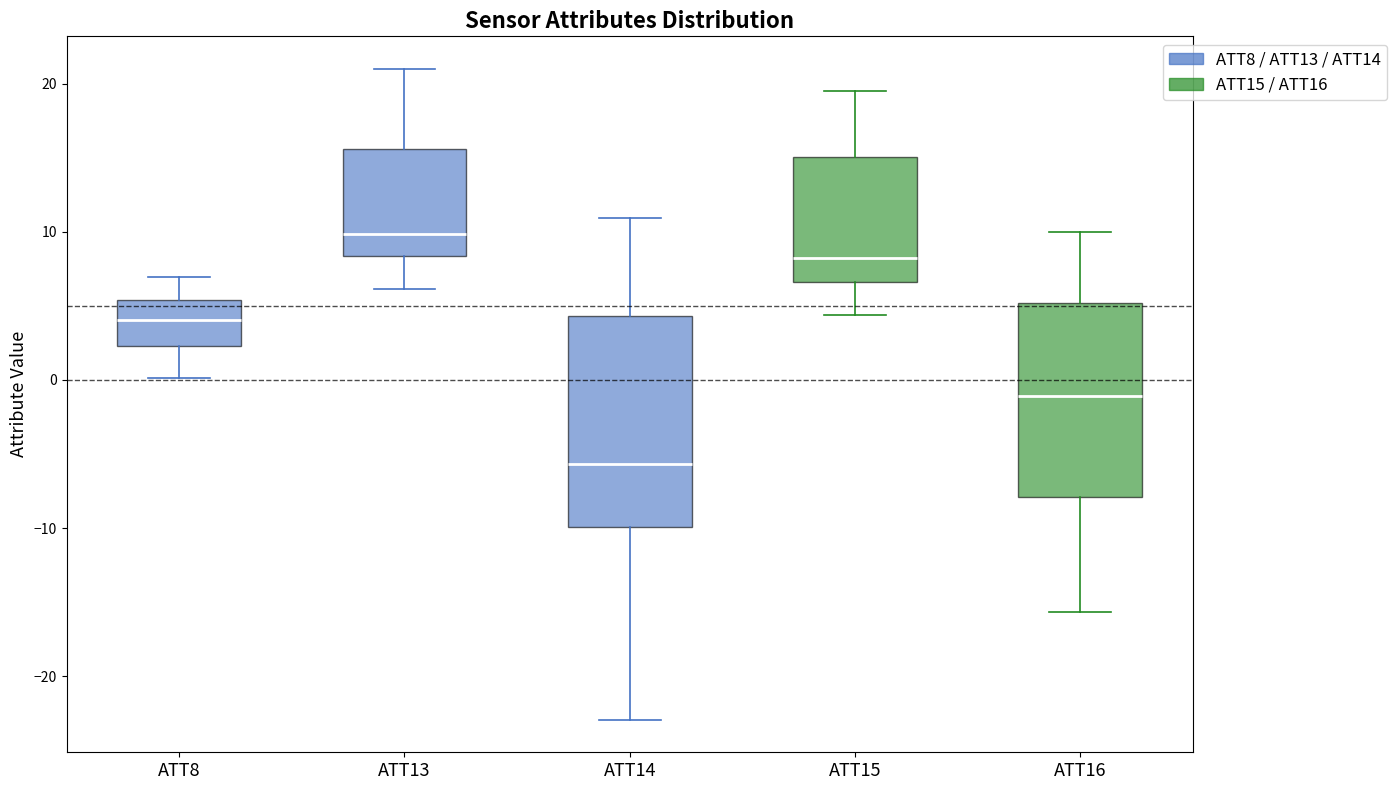

Which box is the tallest, from its lower edge to its upper edge?

ATT14